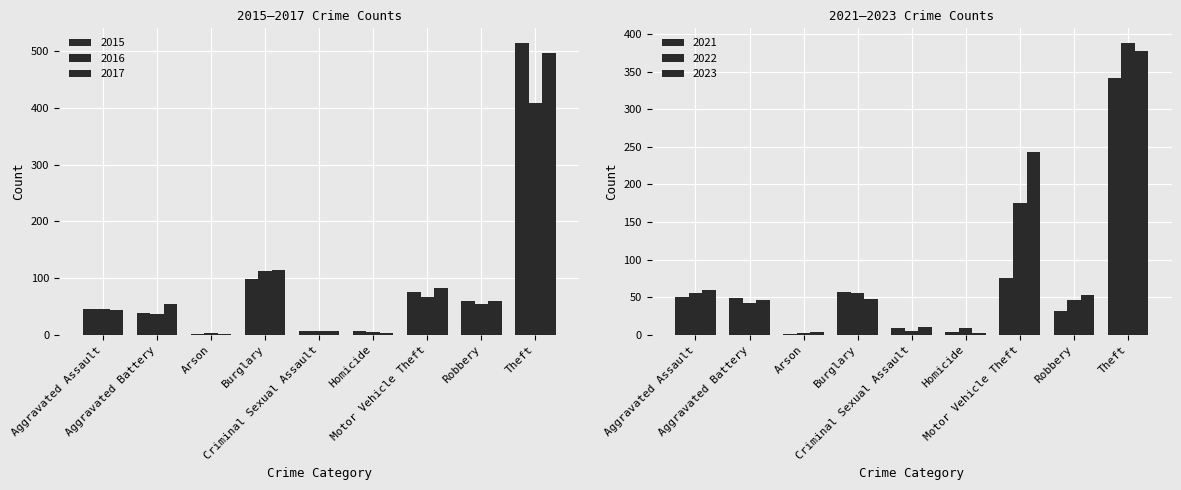

What is the difference between the maximum and second lowest values in the 2022 series?

383